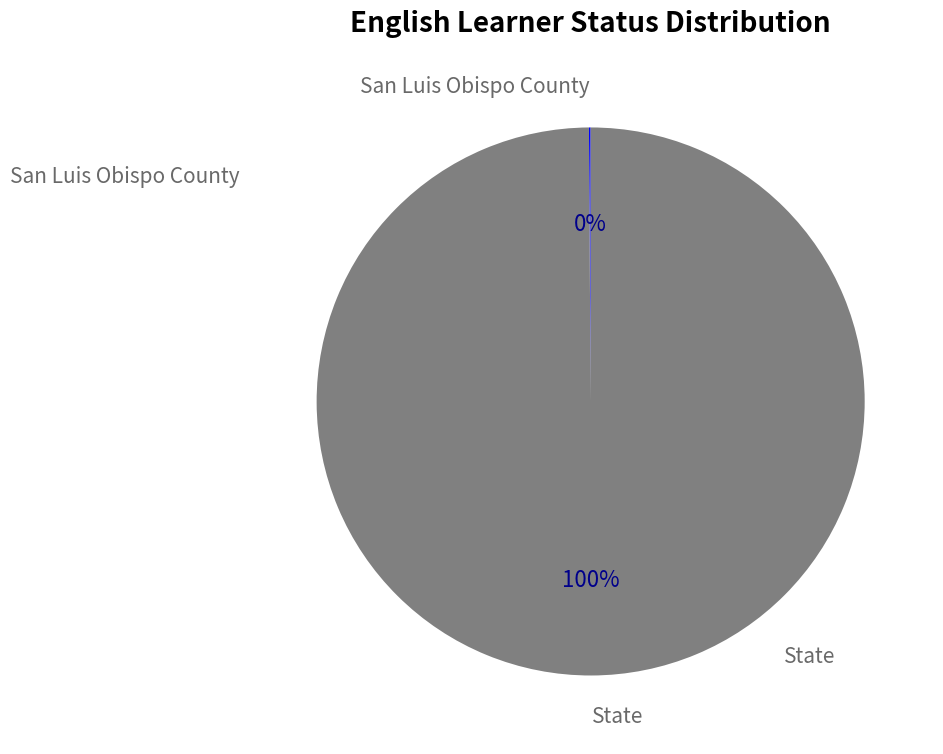

Is there any slice that represents more than half of the pie?

Yes